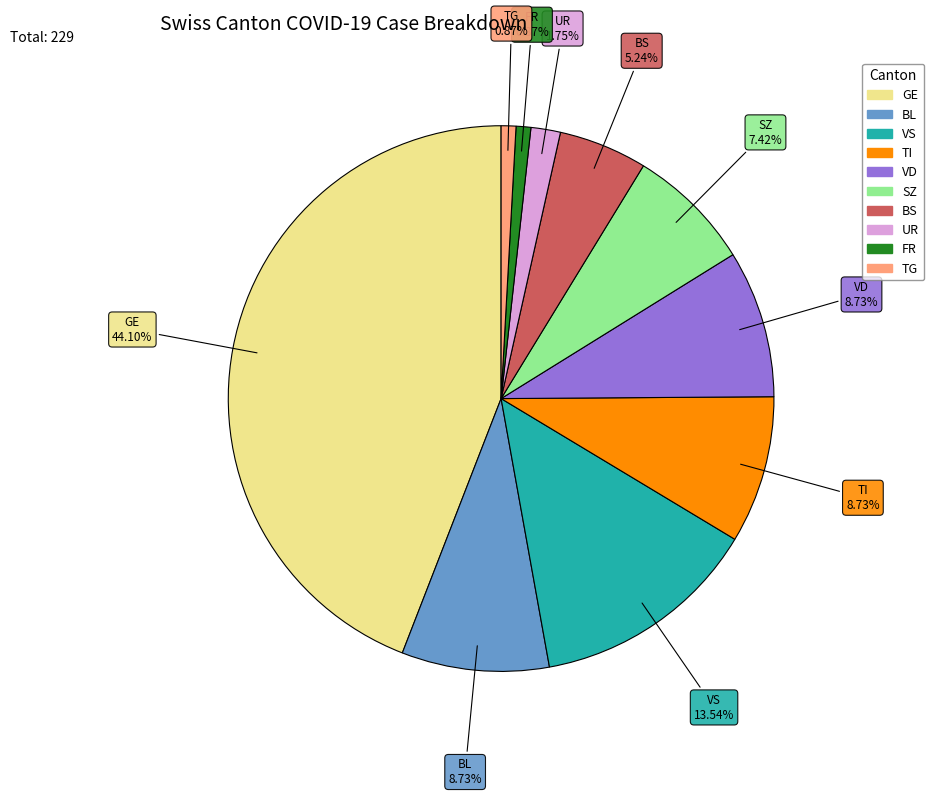

To the nearest percent, what is the average slice percentage?

10%